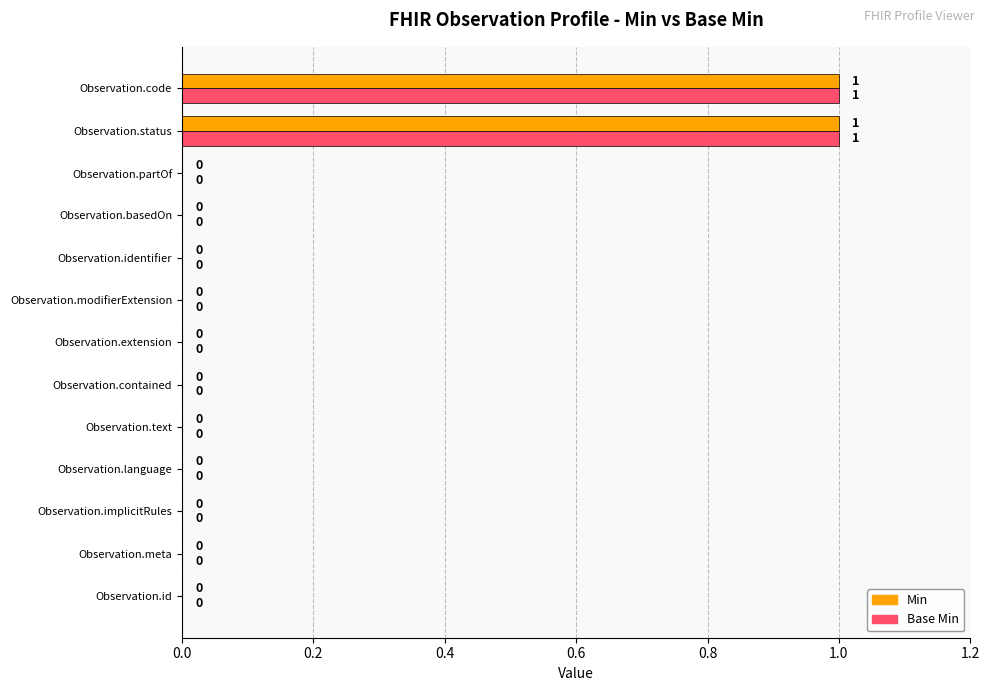

How many series are shown in this chart?

2